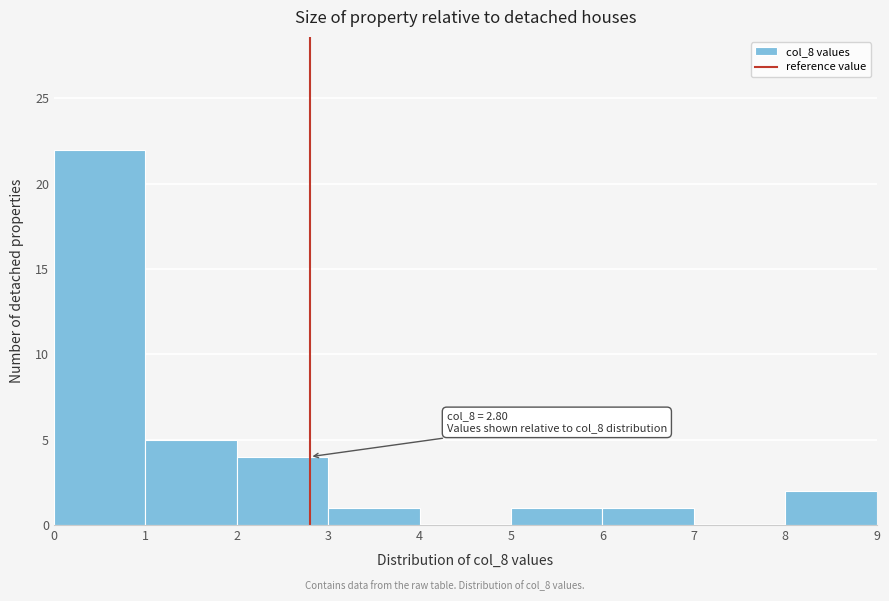

Which range on the x-axis has the tallest bar?

0 to 1